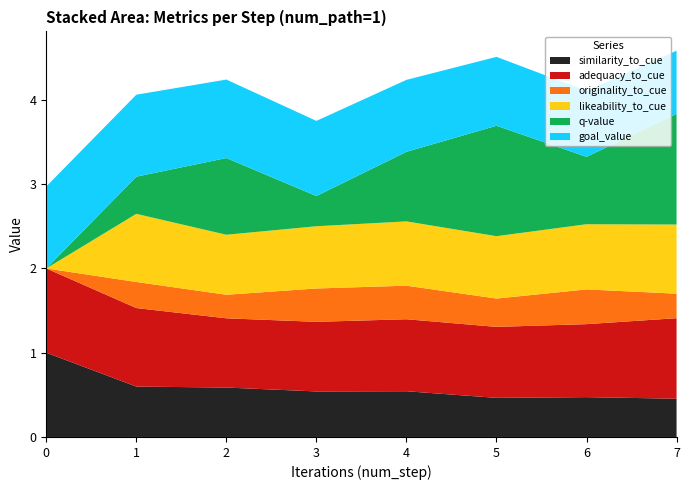

Reading right to left, transcribe all the data shown in this chart.

similarity_to_cue: 7=0.5	6=0.5	5=0.5	4=0.5	3=0.5	2=0.6	1=0.6	0=1.0
adequacy_to_cue: 7=1.0	6=0.9	5=0.8	4=0.9	3=0.8	2=0.8	1=0.9	0=1.0
originality_to_cue: 7=0.3	6=0.4	5=0.3	4=0.4	3=0.4	2=0.3	1=0.3	0=0.0
likeability_to_cue: 7=0.8	6=0.8	5=0.7	4=0.8	3=0.7	2=0.7	1=0.8	0=0.0
q-value: 7=1.3	6=0.8	5=1.3	4=0.8	3=0.4	2=0.9	1=0.4	0=0.0
goal_value: 7=0.7	6=0.8	5=0.8	4=0.9	3=0.9	2=0.9	1=1.0	0=1.0